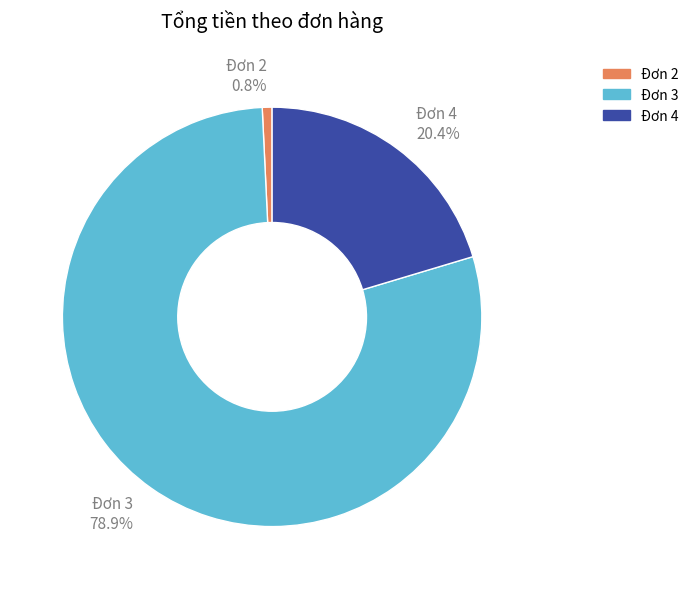

To the nearest percent, what is the difference between the Đơn 2 and Đơn 3 slice percentages?

78%